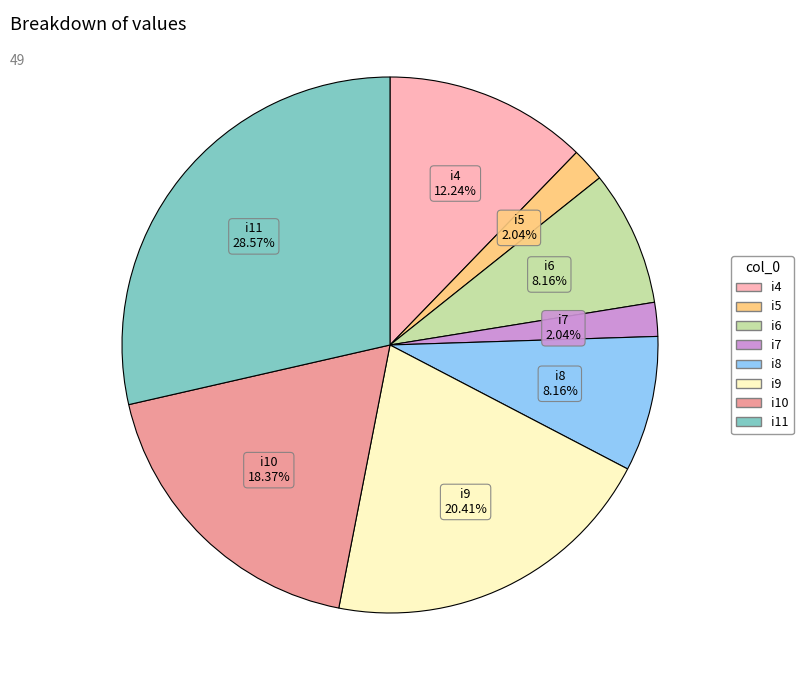

True or false: i11 accounts for 42% of the total.

False